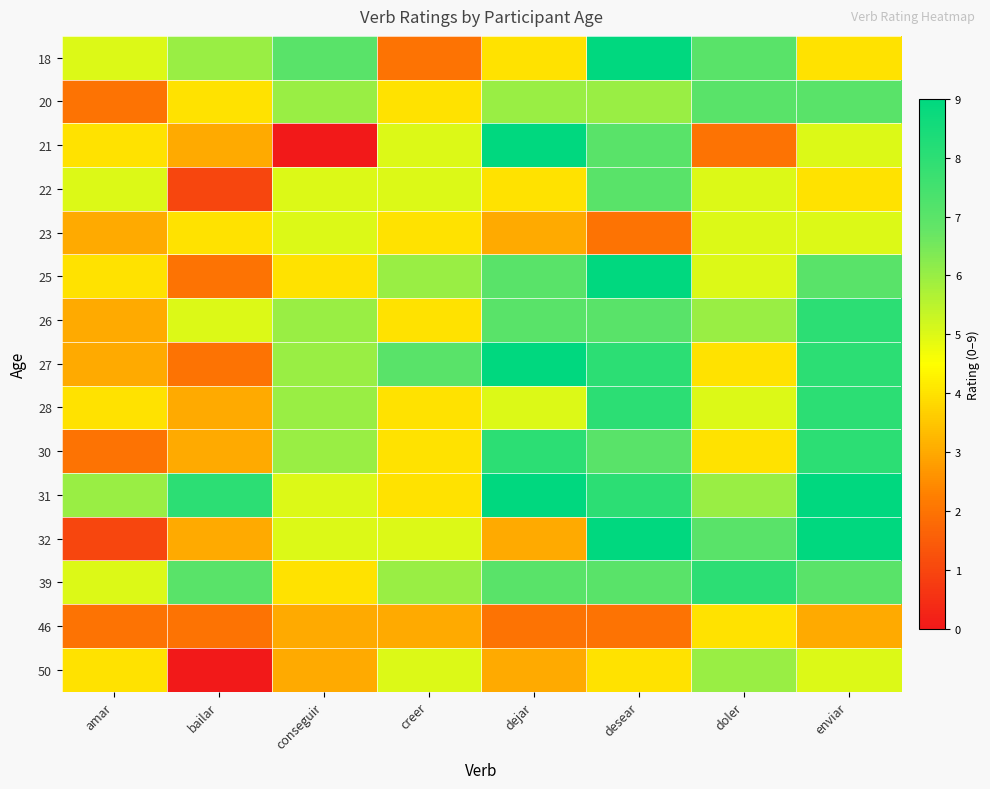

Reading left to right, transcribe all the data shown in this chart.

18: amar=5	bailar=6	conseguir=7	creer=2	dejar=4	desear=9	doler=7	enviar=4
20: amar=2	bailar=4	conseguir=6	creer=4	dejar=6	desear=6	doler=7	enviar=7
21: amar=4	bailar=3	conseguir=0	creer=5	dejar=9	desear=7	doler=2	enviar=5
22: amar=5	bailar=1	conseguir=5	creer=5	dejar=4	desear=7	doler=5	enviar=4
23: amar=3	bailar=4	conseguir=5	creer=4	dejar=3	desear=2	doler=5	enviar=5
25: amar=4	bailar=2	conseguir=4	creer=6	dejar=7	desear=9	doler=5	enviar=7
26: amar=3	bailar=5	conseguir=6	creer=4	dejar=7	desear=7	doler=6	enviar=8
27: amar=3	bailar=2	conseguir=6	creer=7	dejar=9	desear=8	doler=4	enviar=8
28: amar=4	bailar=3	conseguir=6	creer=4	dejar=5	desear=8	doler=5	enviar=8
30: amar=2	bailar=3	conseguir=6	creer=4	dejar=8	desear=7	doler=4	enviar=8
31: amar=6	bailar=8	conseguir=5	creer=4	dejar=9	desear=8	doler=6	enviar=9
32: amar=1	bailar=3	conseguir=5	creer=5	dejar=3	desear=9	doler=7	enviar=9
39: amar=5	bailar=7	conseguir=4	creer=6	dejar=7	desear=7	doler=8	enviar=7
46: amar=2	bailar=2	conseguir=3	creer=3	dejar=2	desear=2	doler=4	enviar=3
50: amar=4	bailar=0	conseguir=3	creer=5	dejar=3	desear=4	doler=6	enviar=5